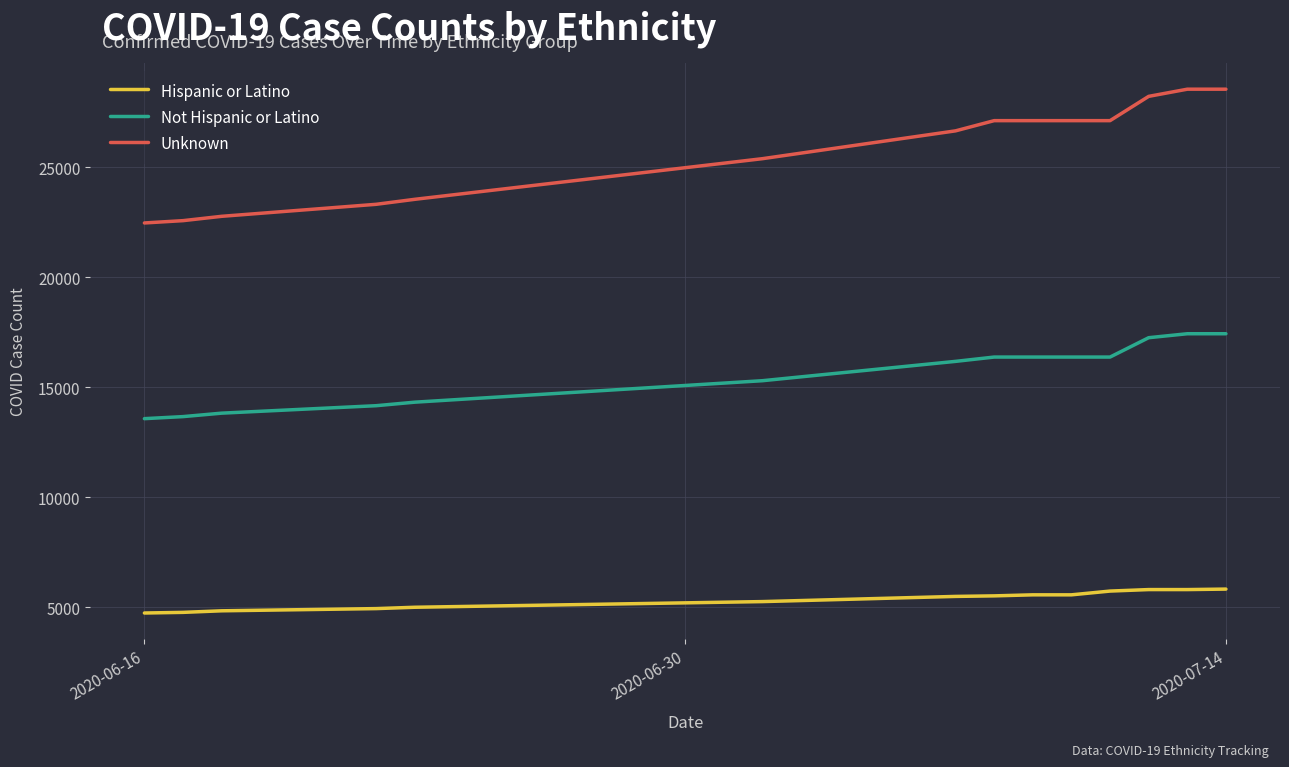

Which series has the largest range (max minus min)?

Unknown